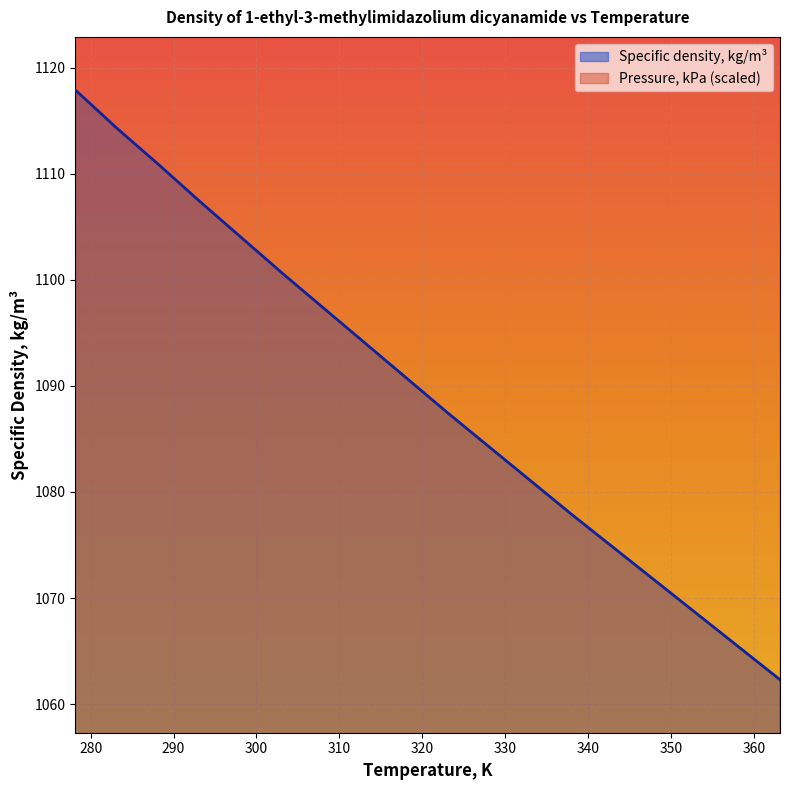

At which category does the chart reach its minimum across all series?

363.15